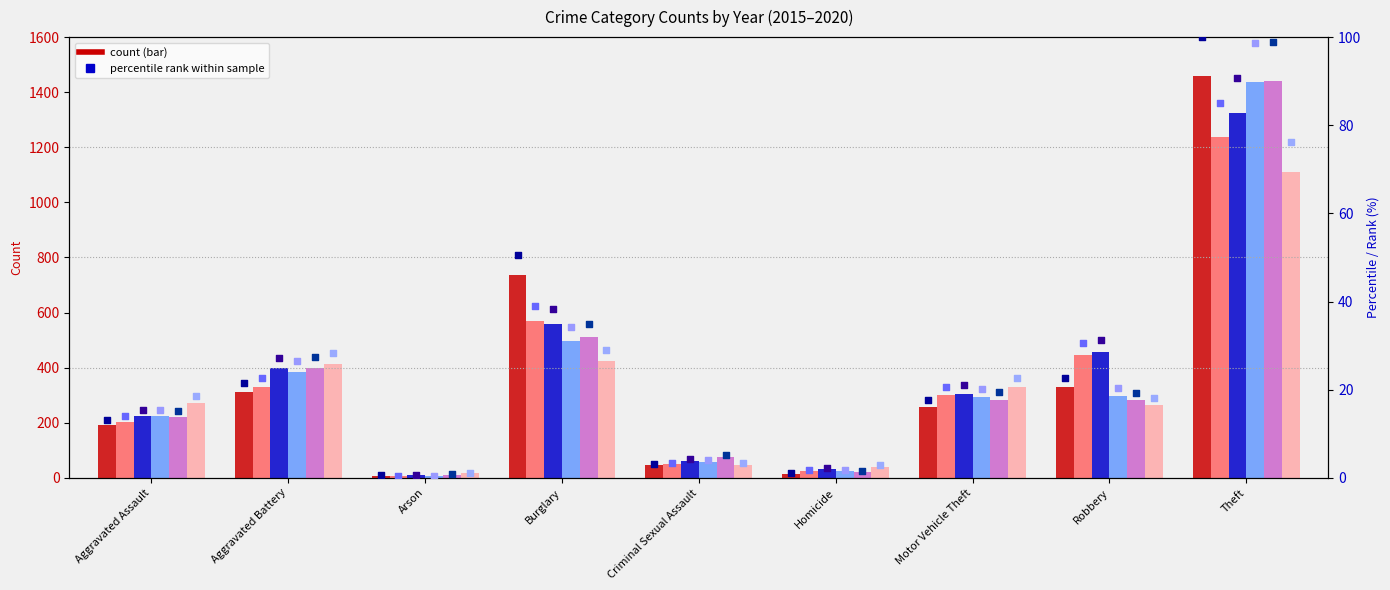

What is the total value across all series at Theft?

549.5